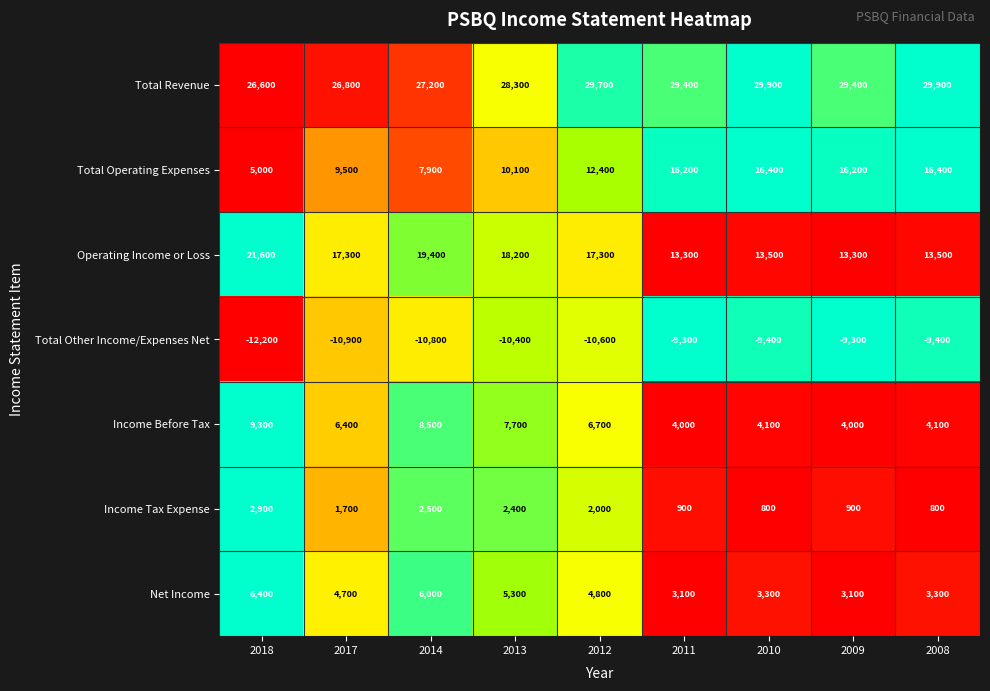

What is the approximate value of Income Before Tax at 2017, to the nearest 10?

6400